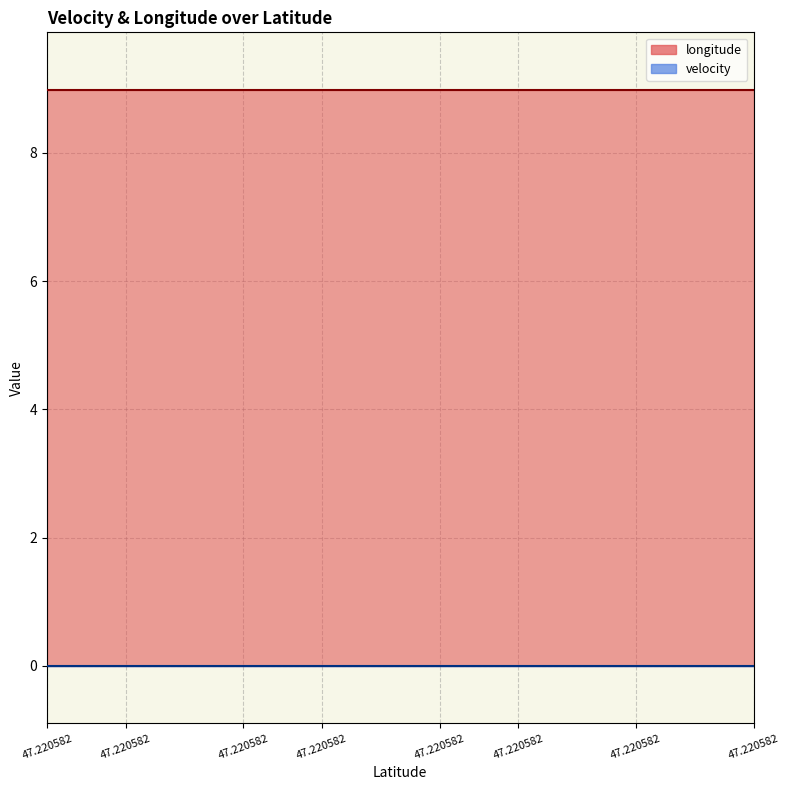

What value does the longitude series have at 47.220582?

9.0